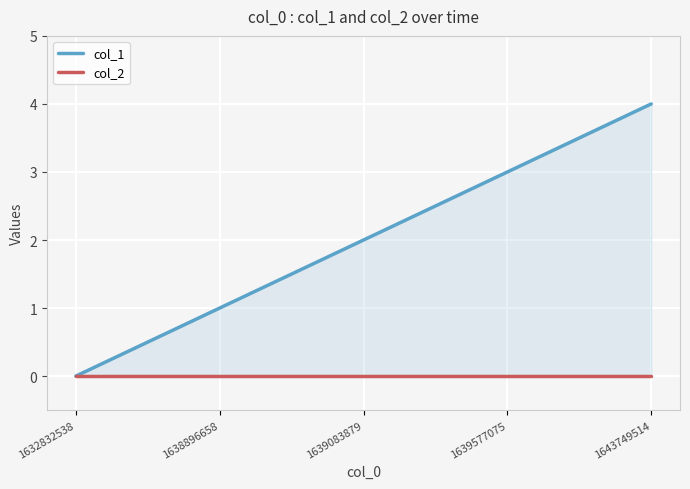

Reading left to right, transcribe all the data shown in this chart.

col_1: 0	1	2	3	4
col_2: 0	0	0	0	0